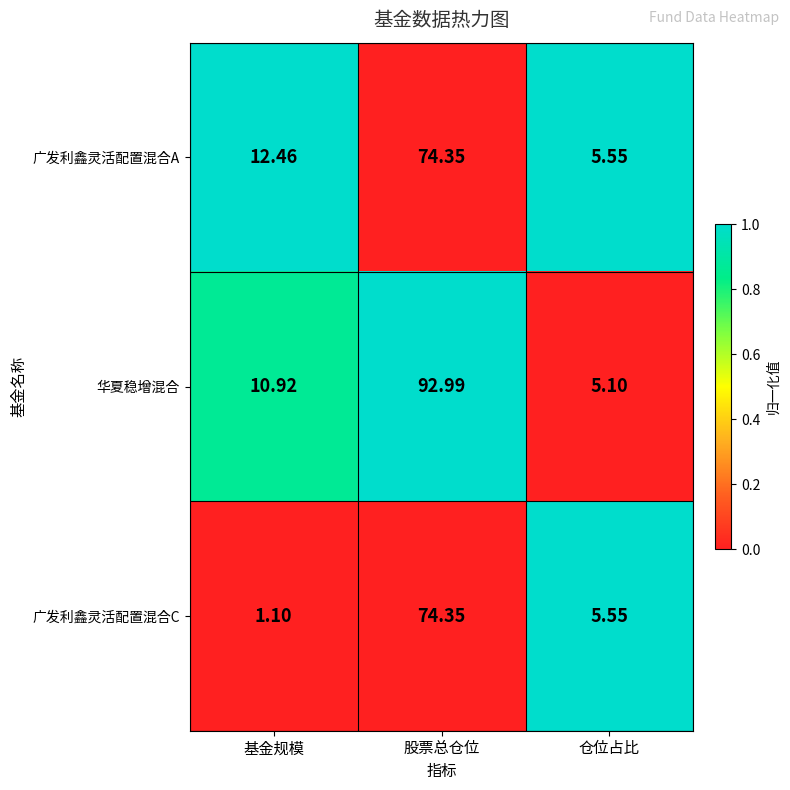

What is the maximum value shown in the chart?

93.0